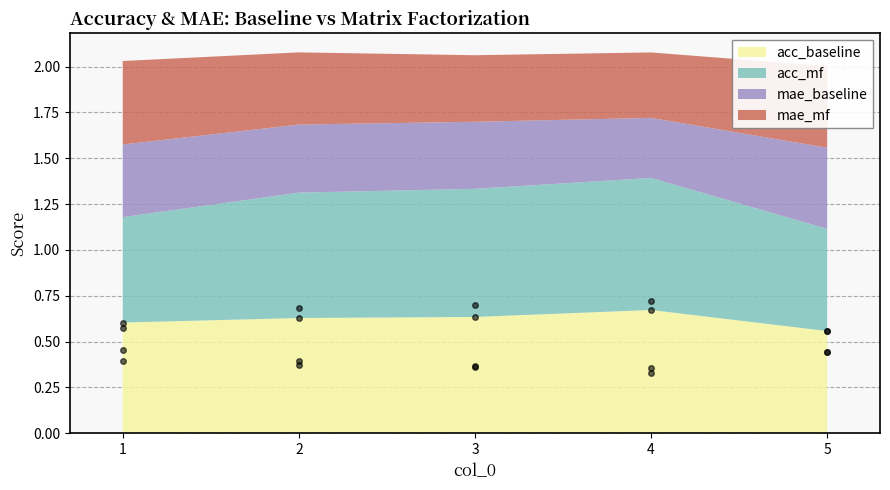

True or false: acc_baseline and mae_mf cross at least once.

False